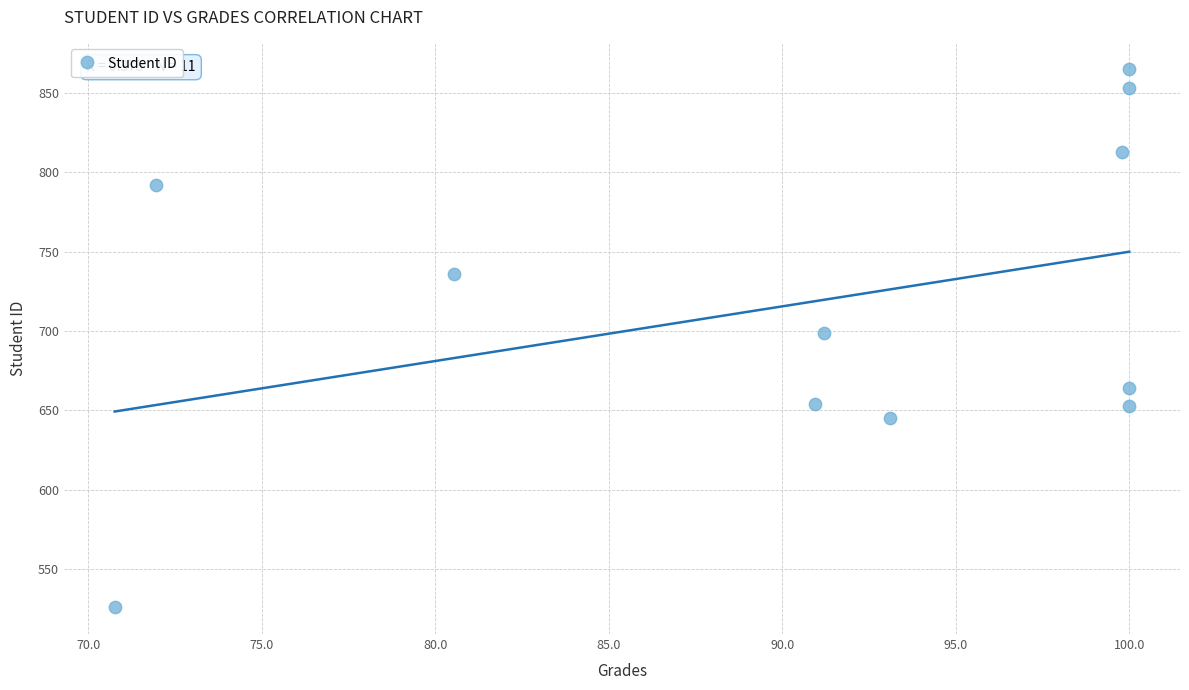

What Y value in the scatter plot is closest to 695?

699